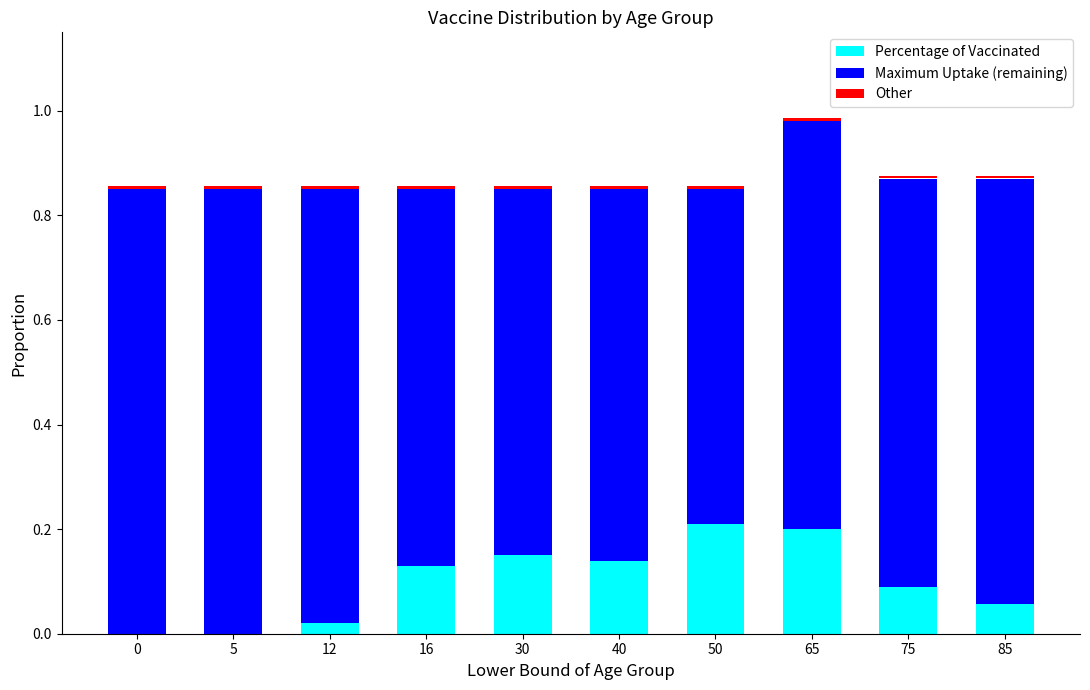

The value of Maximum Uptake (remaining) at 5 is 0.4. True or false?

False